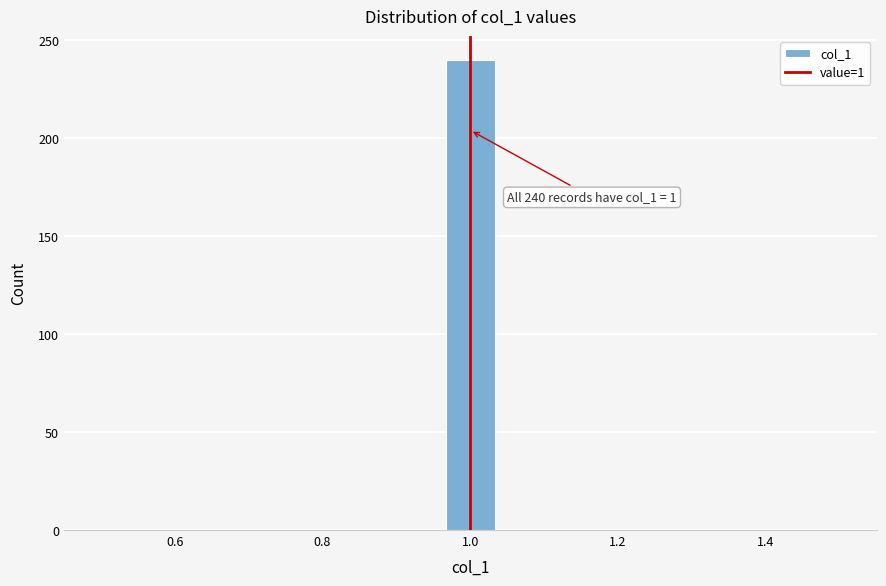

Read against the x-axis, roughly where is the centre of the tallest bar?

1.00